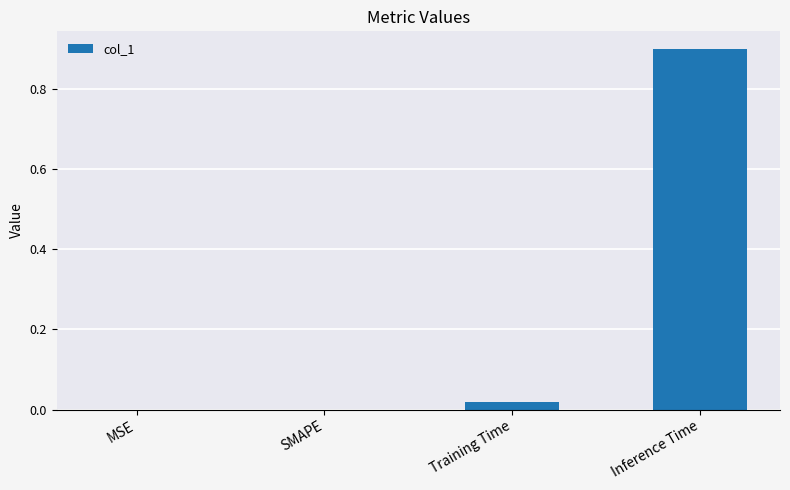

The chart shows a value of 0.3 at MSE. True or false?

False